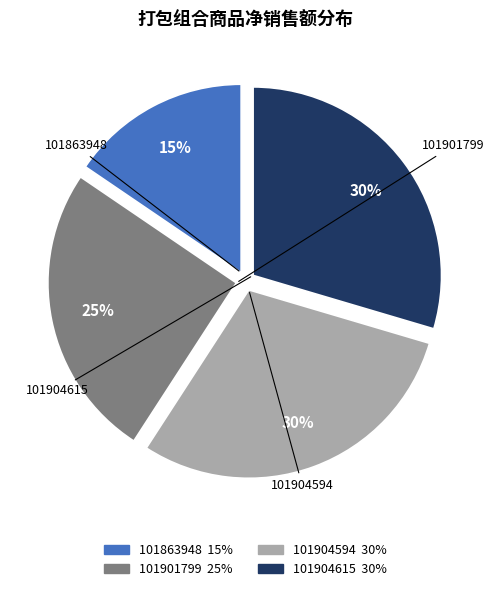

Count the number of slices in the pie.

4